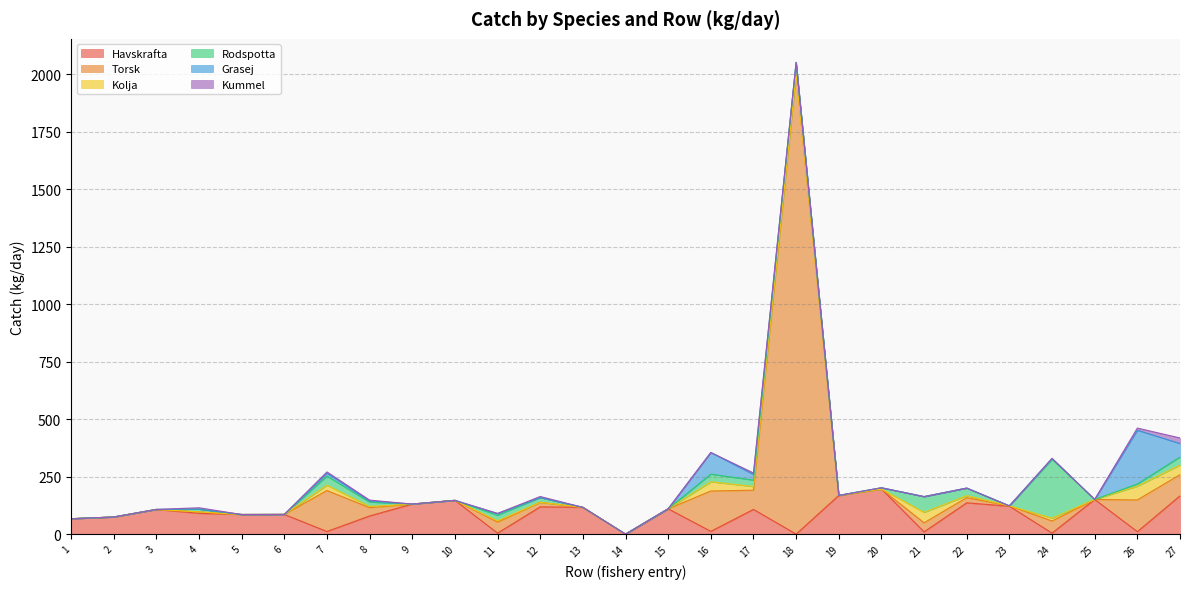

Is it true that Torsk equals 0.0 at 15?

True